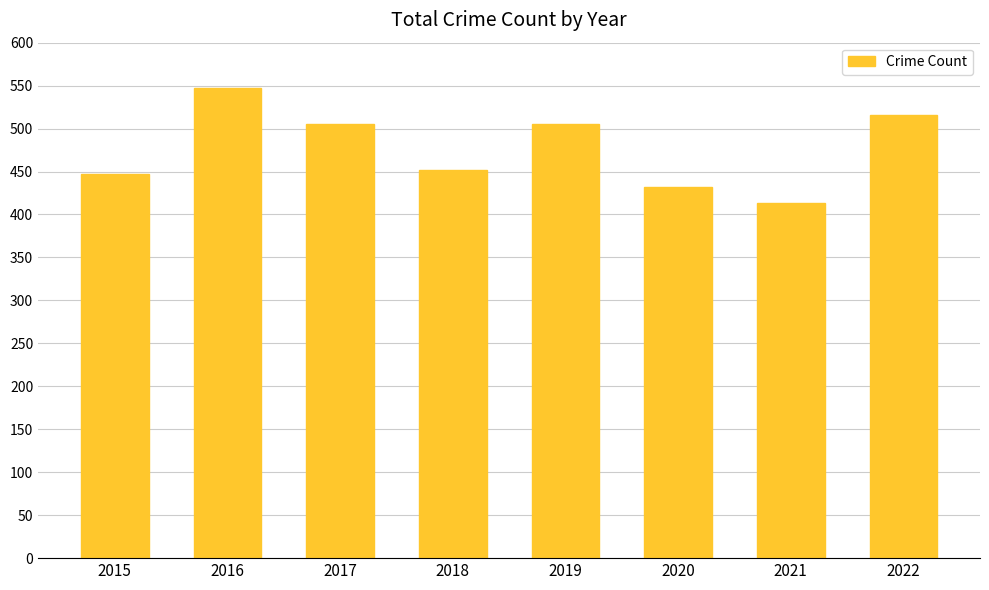

Reading left to right, extract all data points from this chart.

2015=447	2016=547	2017=505	2018=452	2019=505	2020=432	2021=413	2022=516